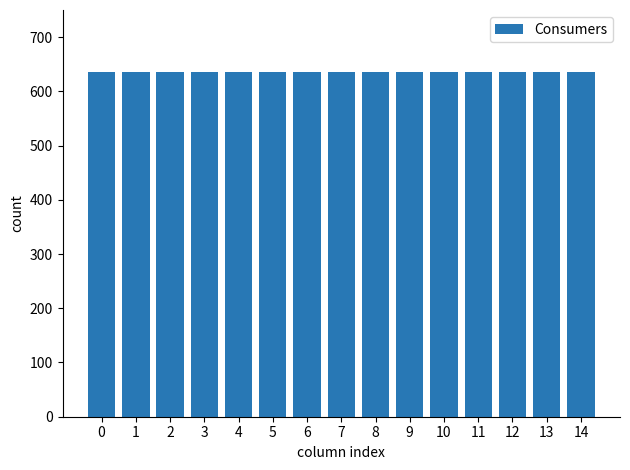

At how many categories does at least one series exceed 585?

15